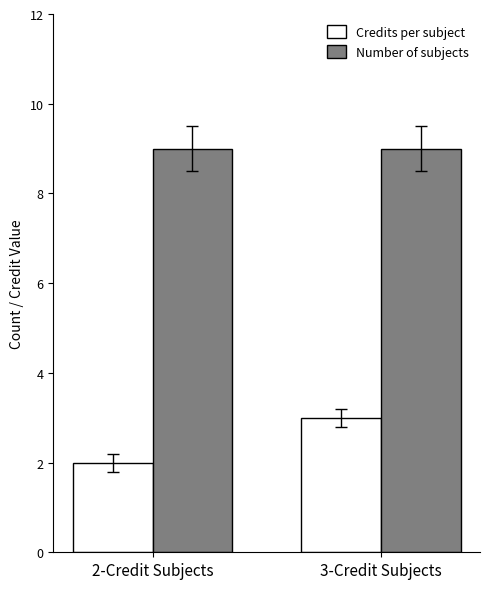

How many Credits per subject values are between 2 and 3?

2